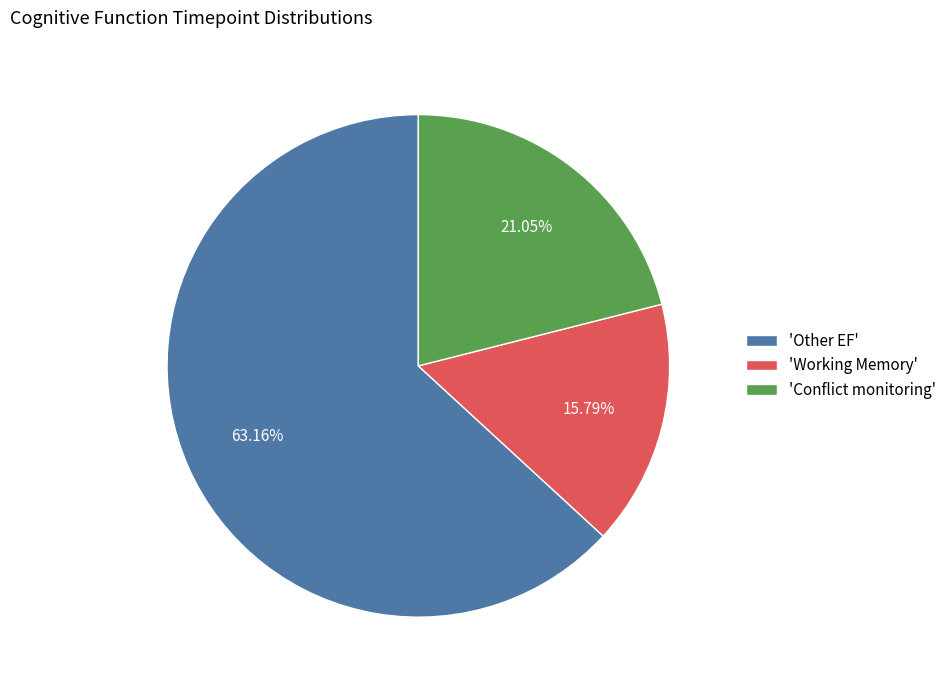

Combined, do 'Conflict monitoring' and 'Other EF' account for over 50%?

Yes